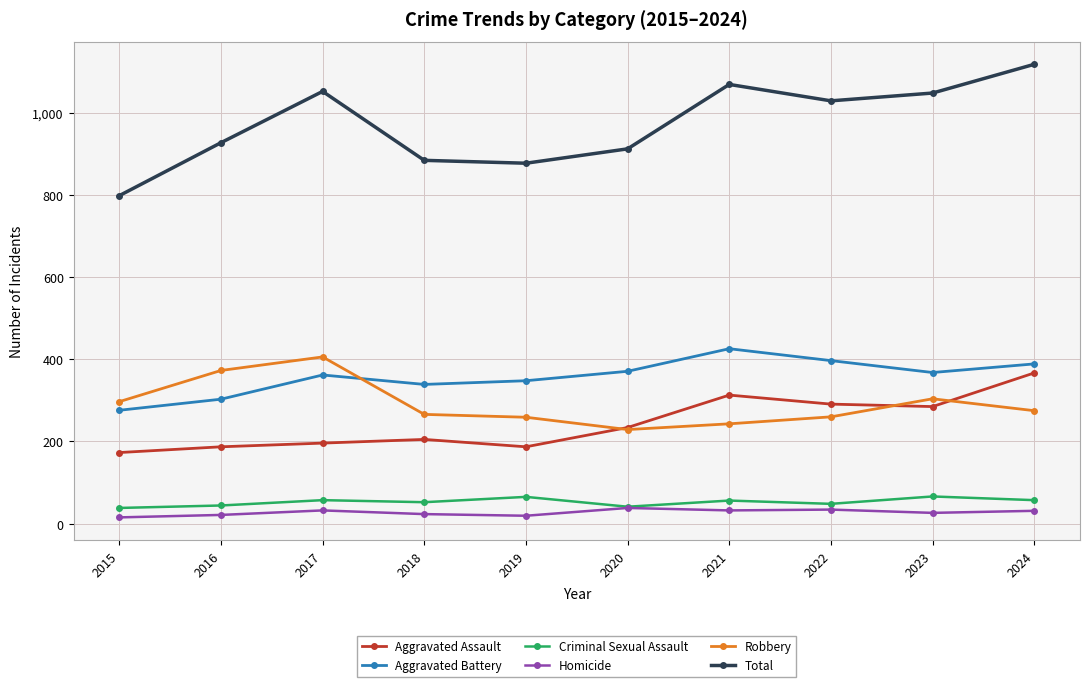

Which series has the largest total across all categories?

Total